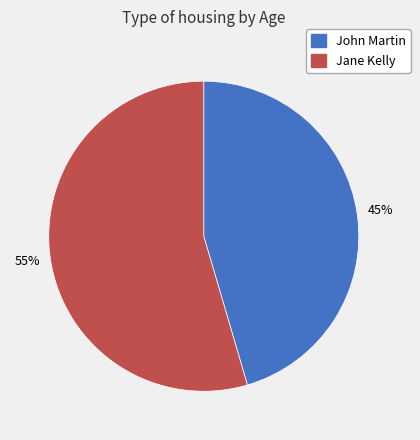

Count the number of slices in the pie.

2